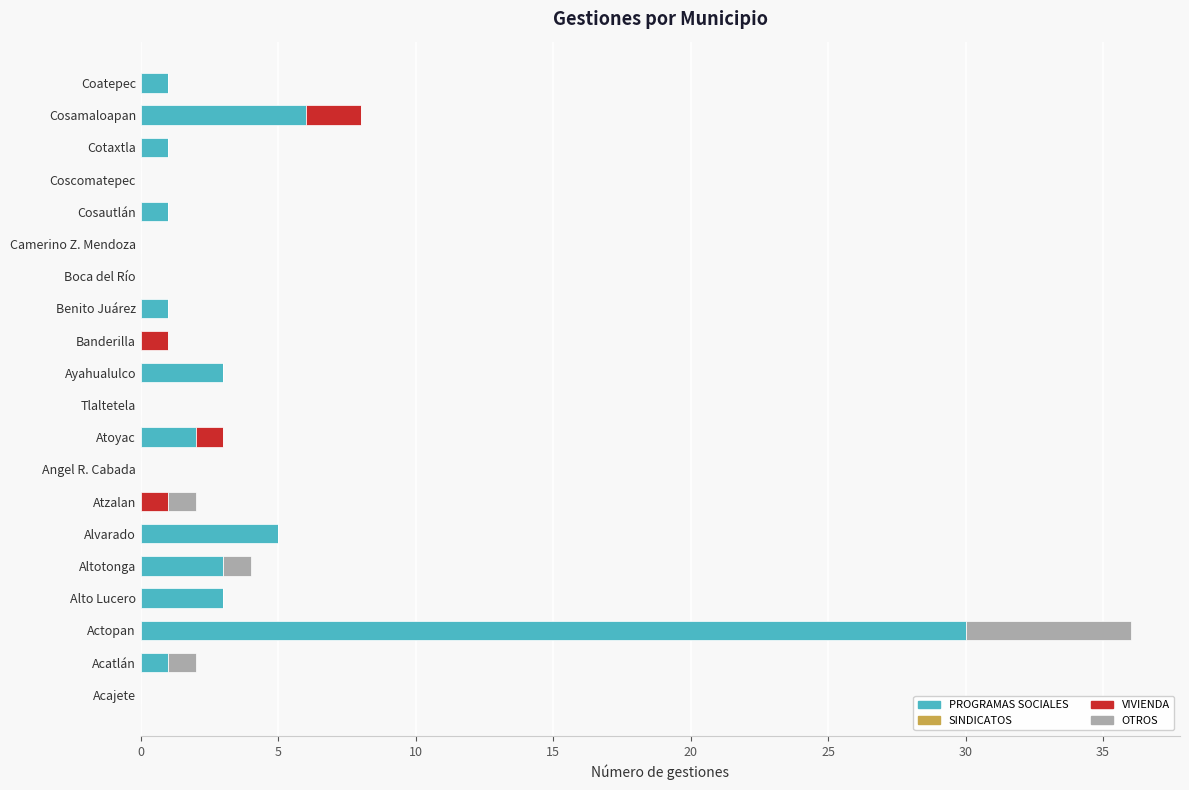

The value of PROGRAMAS SOCIALES at Cotaxtla is 1. True or false?

True